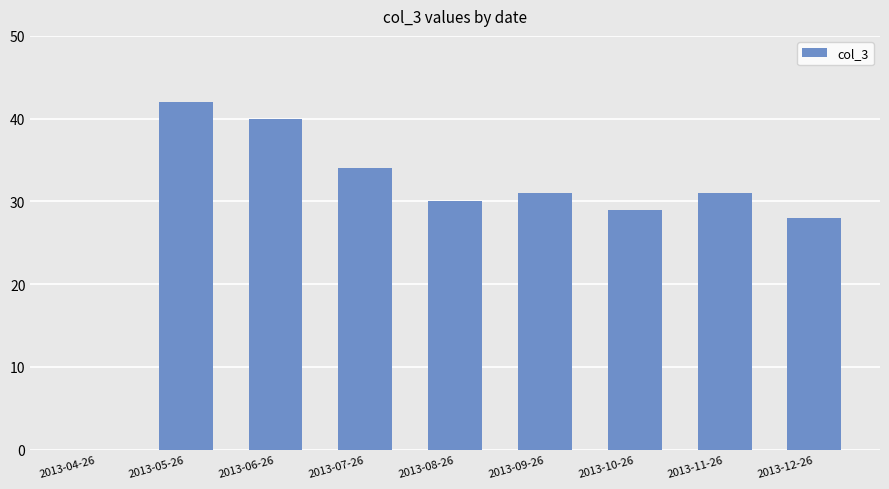

Where does the data first go above 31?

2013-05-26